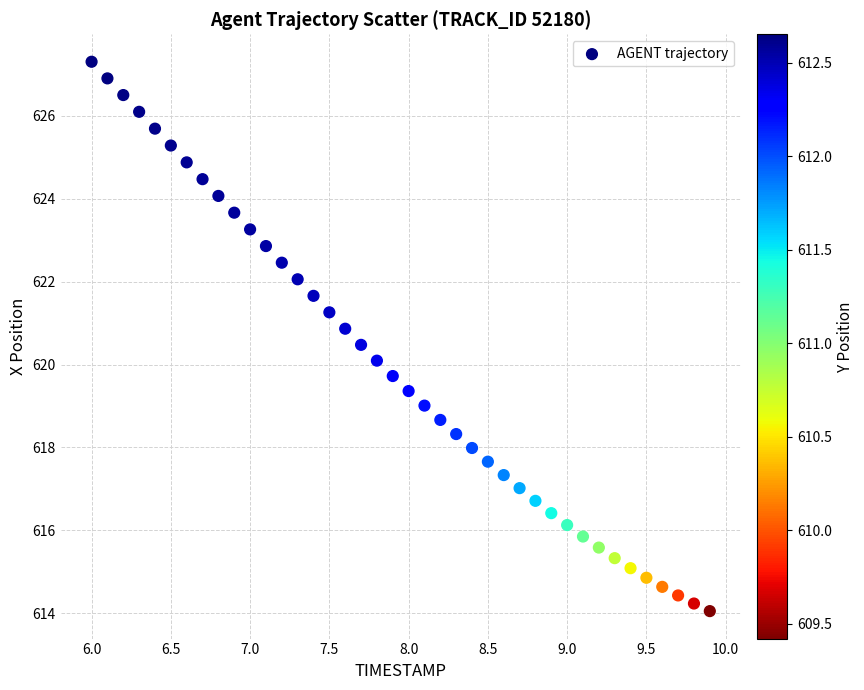

What is the range of Y values (max minus min)?

13.2